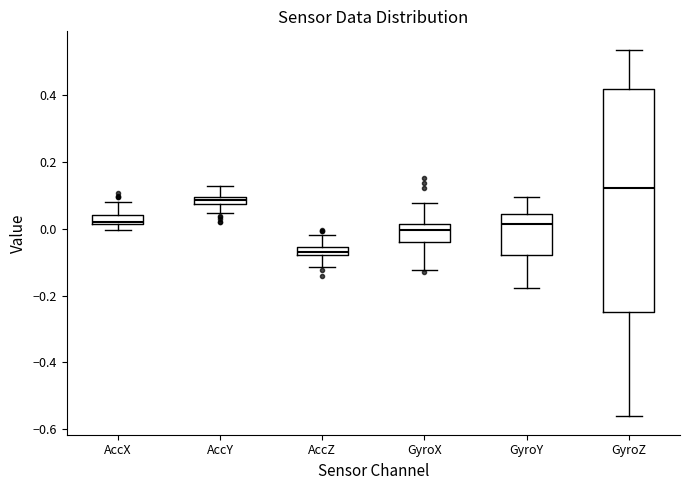

Where is the upper edge of the box for GyroY on the y-axis? The values are not printed on the chart, so give them approximately, as read against the axis.

0.04